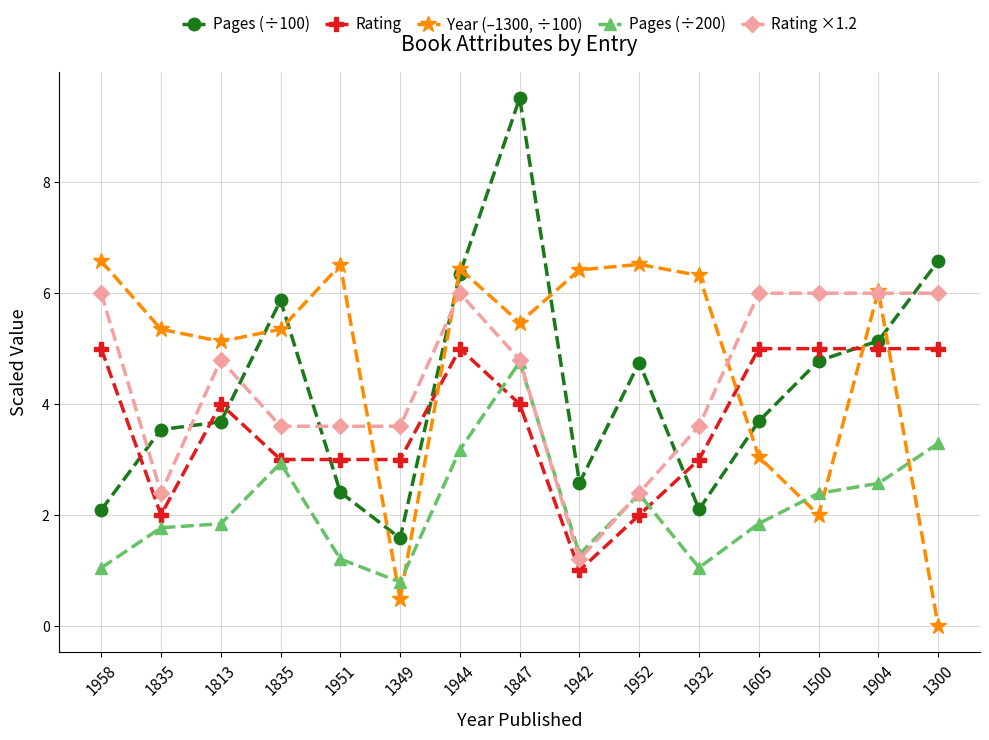

How many categories are shown in the chart?

15